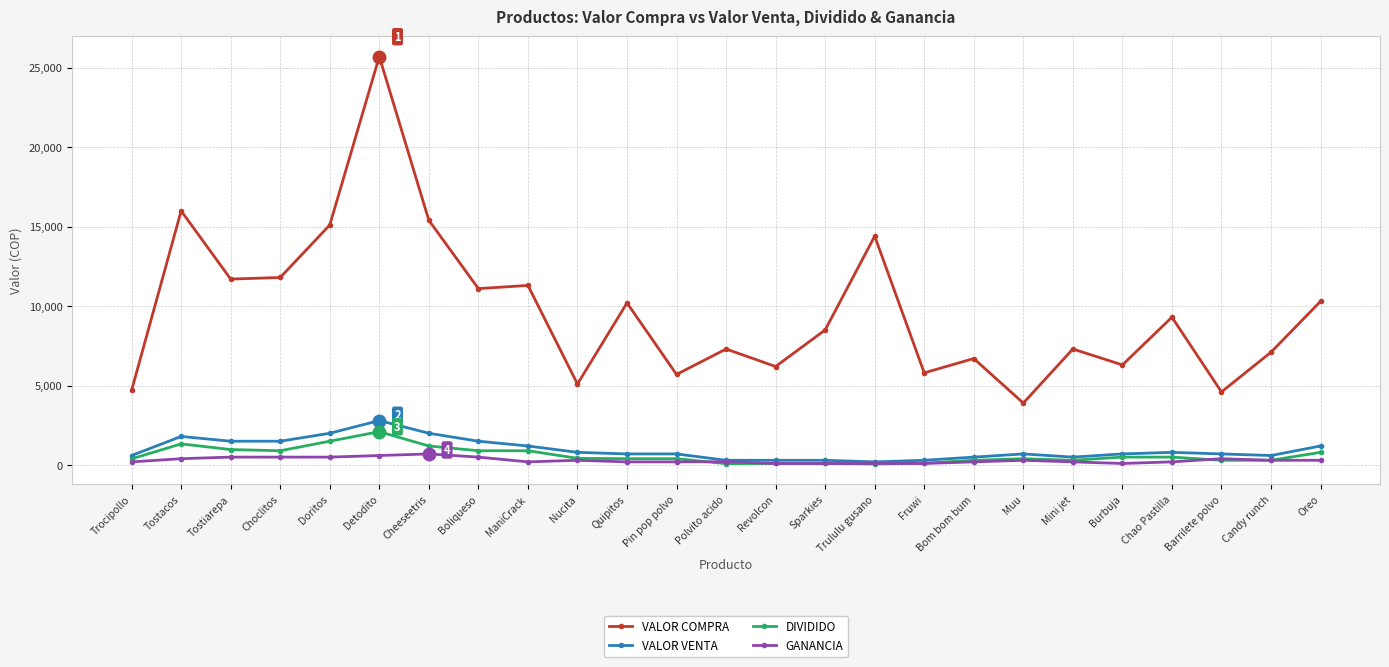

Count the number of data series in this chart.

4